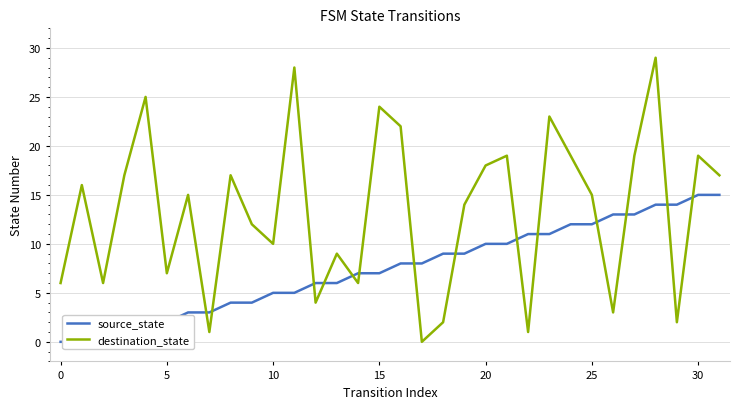

How many series are shown in this chart?

2